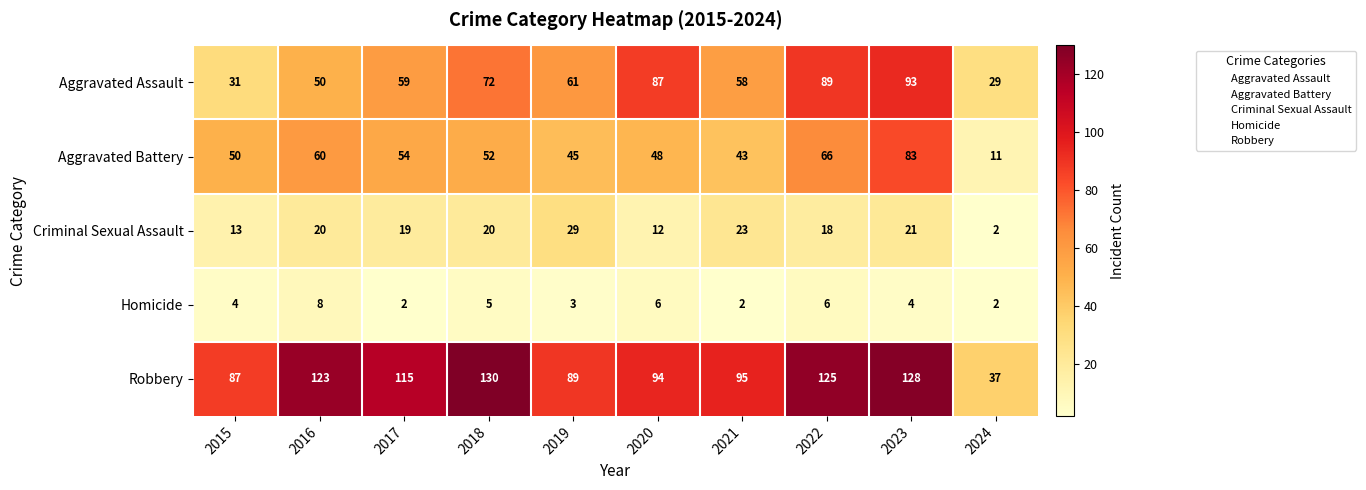

How many series are shown in this chart?

5